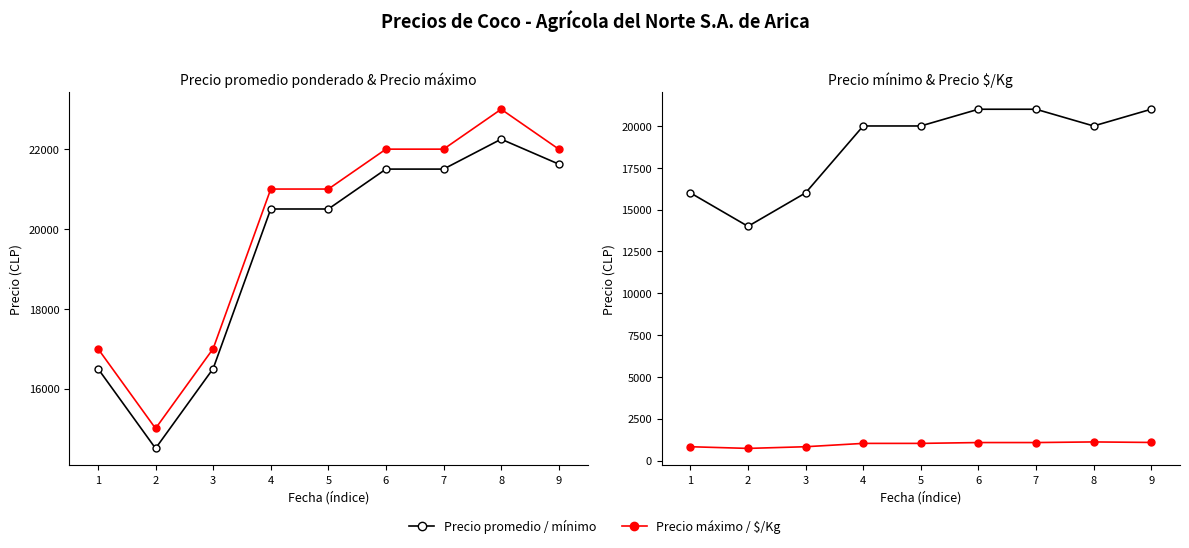

What is the value of the Precio $/Kg point at the 3rd from the left?

825